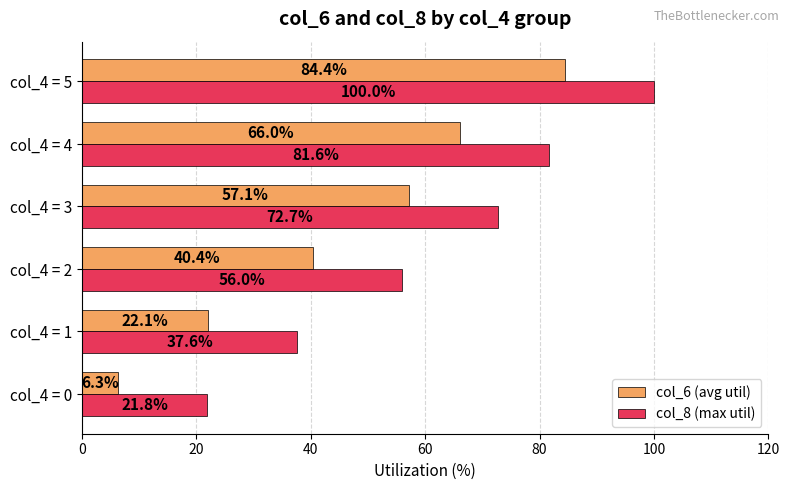

Is it true that col_8 (max util) equals 113.6 at col_4 = 4?

False